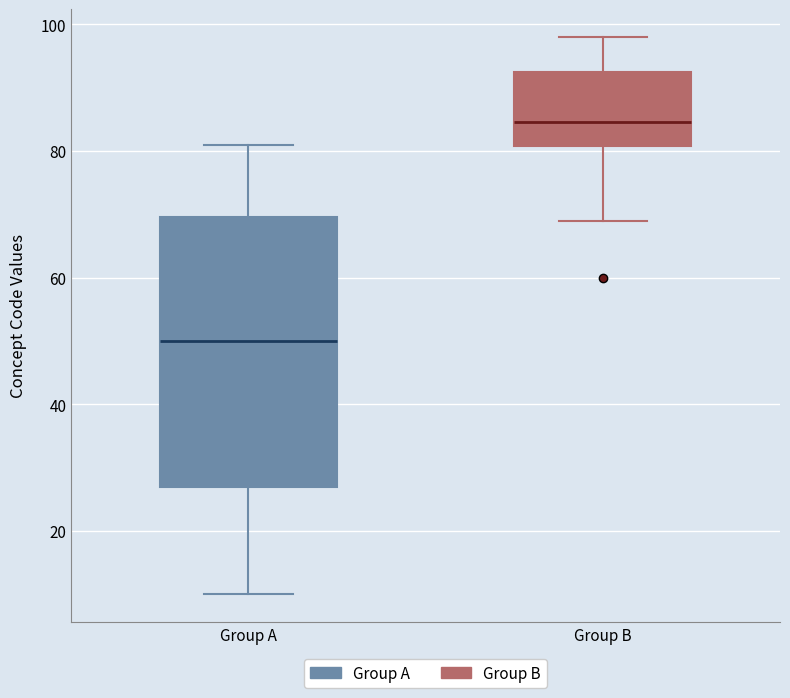

Reading left to right, transcribe this box plot: for each box, give where its median line is, the range the box spans, and where its two whiskers end, as read against the y-axis. The values are not printed on the chart, so give them approximately, as read against the axis.

Group A: median 50, box 28 to 70, whiskers 10 to 82
Group B: median 84, box 80 to 92, whiskers 70 to 98